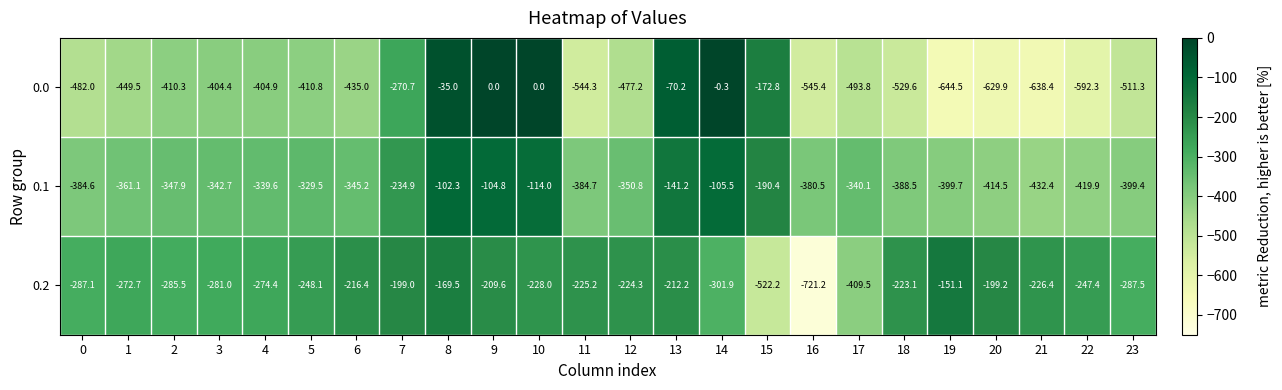

At how many categories does at least one series exceed -396?

24